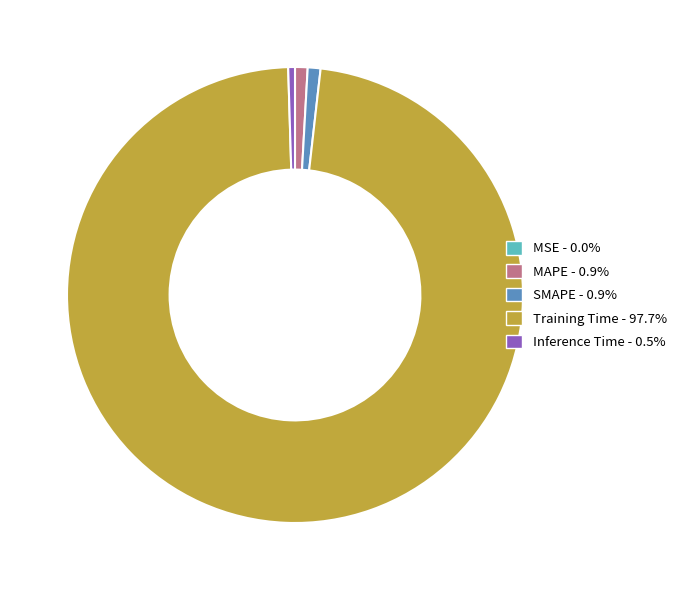

Which category has the biggest portion of the pie?

Training Time